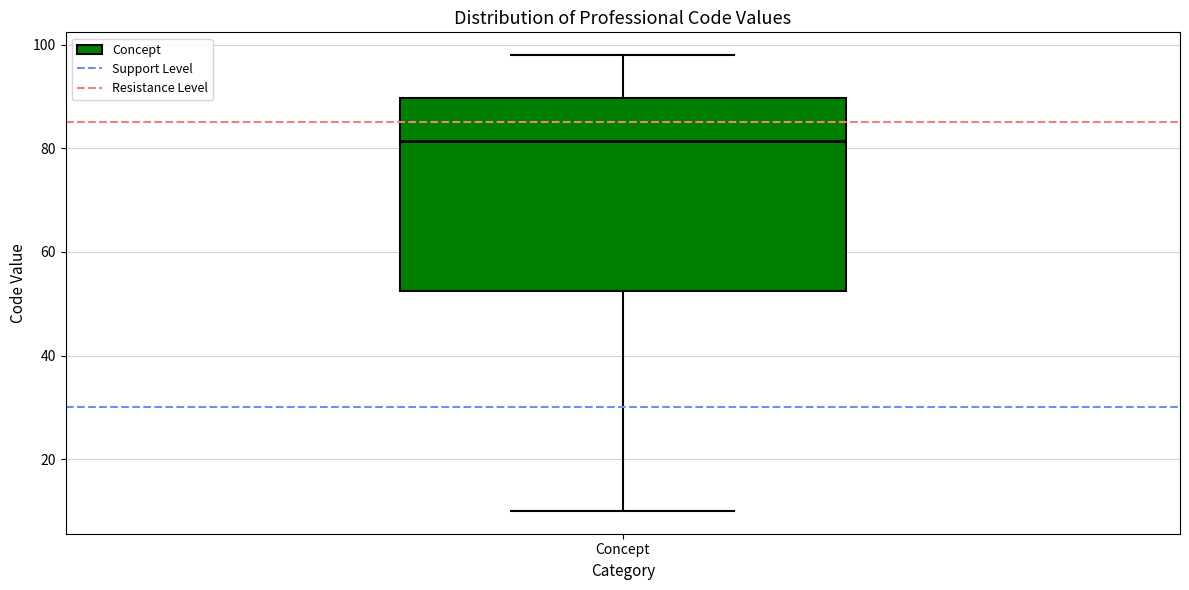

Transcribe this box plot: give where the median line is, the range the box spans, and where the two whiskers end, as read against the y-axis. The values are not printed on the chart, so give them approximately, as read against the axis.

median 82, box 52 to 90, whiskers 10 to 98